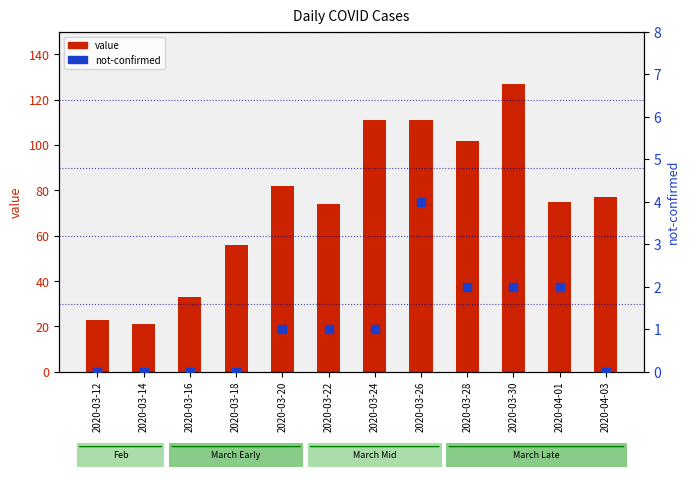

At how many categories does at least one series exceed 75?

6